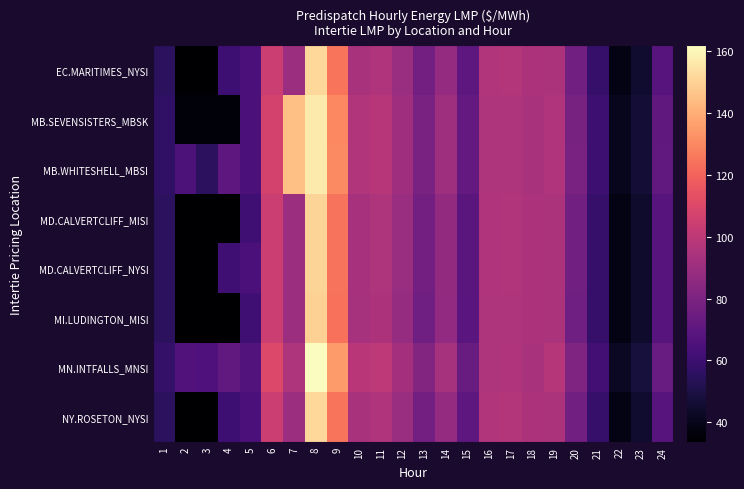

What is the greatest value displayed?

162.0